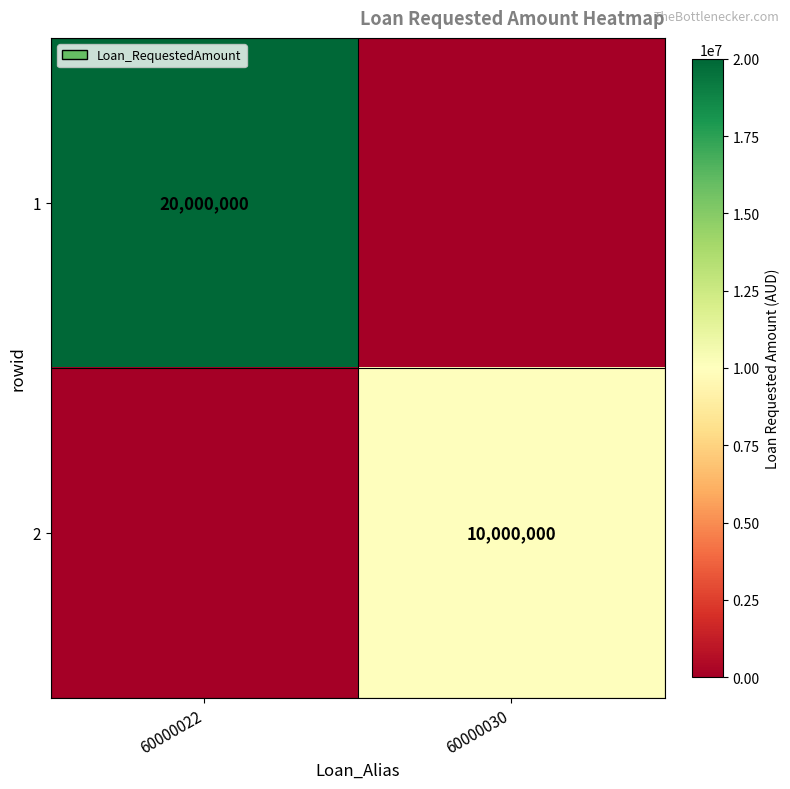

Count the number of data series in this chart.

2